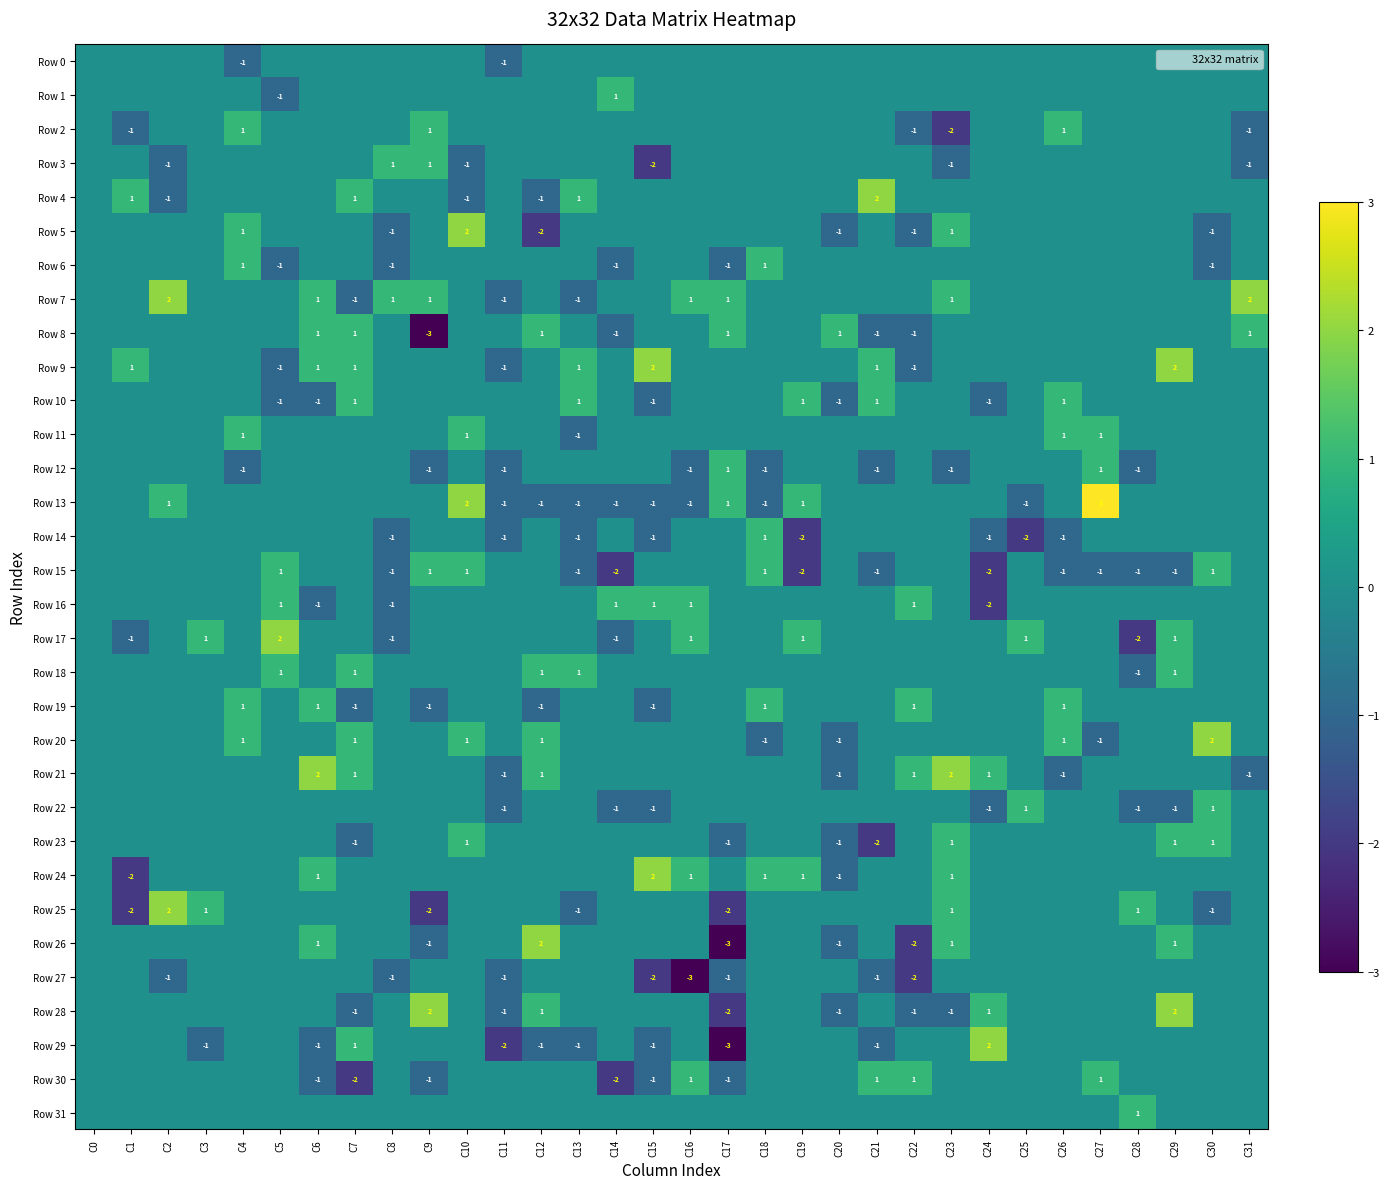

What is the spread (max minus min) of values at C22?

3